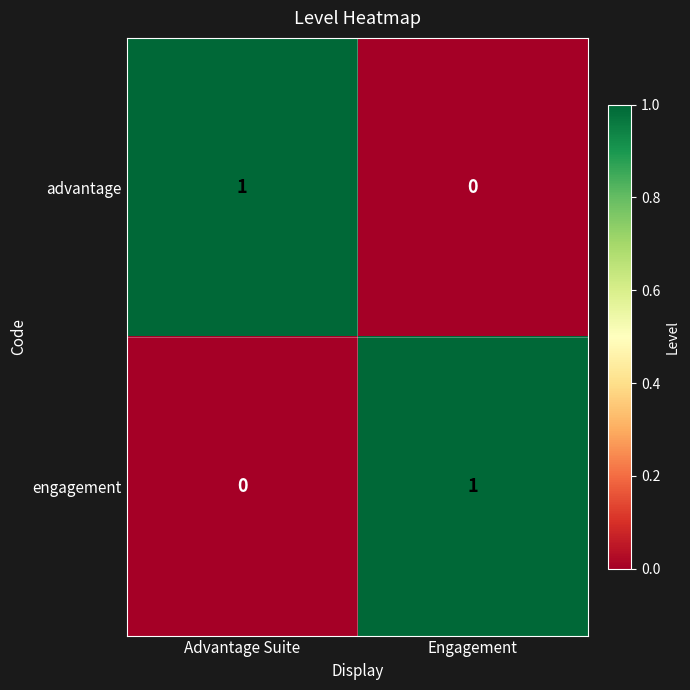

The value of advantage at Engagement is 0. True or false?

True